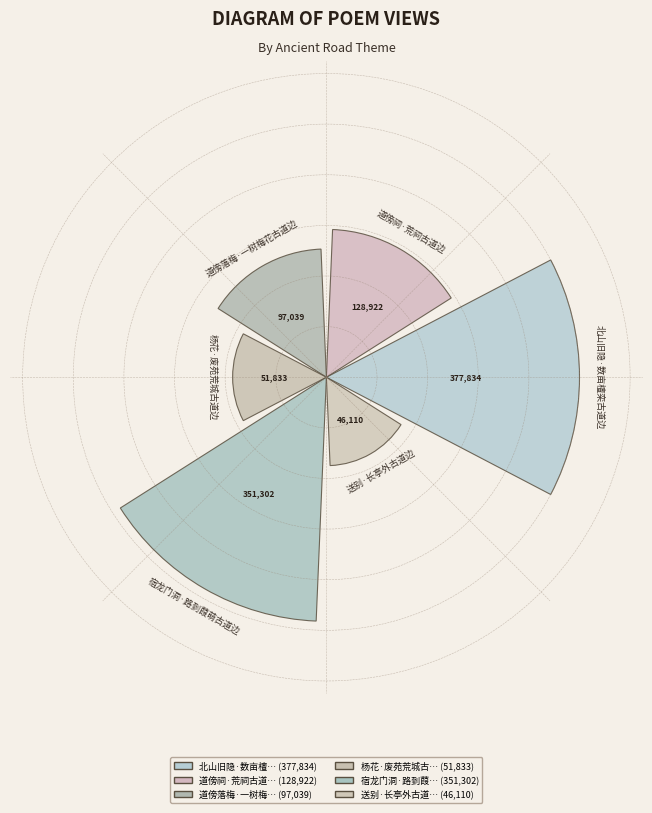

Rank the categories by value from highest to lowest.

北山旧隐·数亩檀栾古道边, 宿龙门洞·路到葭萌古道边, 道傍祠·荒祠古道边, 道傍落梅·一树梅花古道边, 杨花·废苑荒城古道边, 送别·长亭外古道边